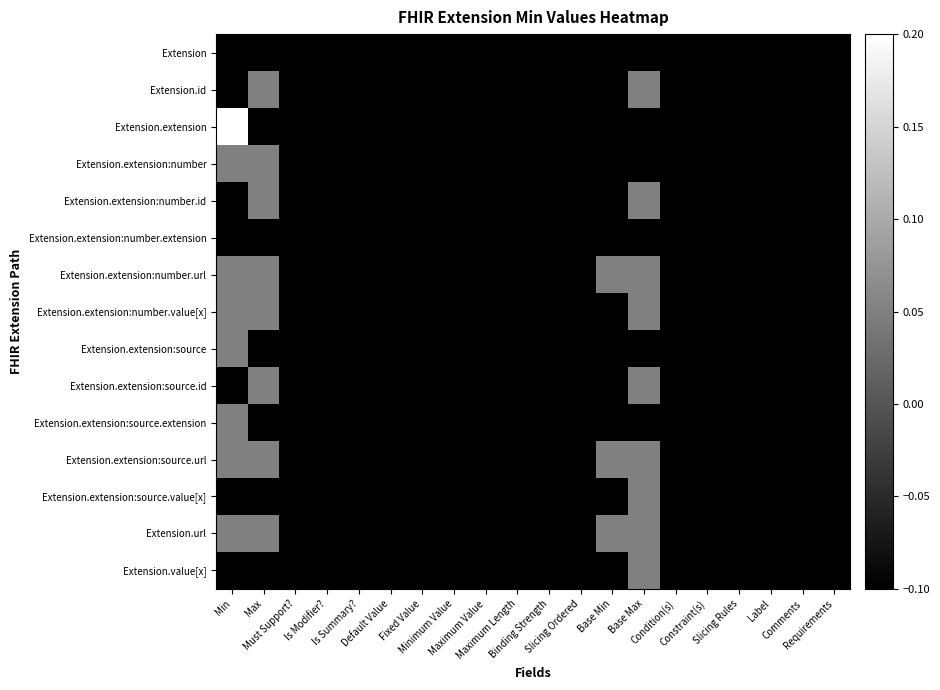

What is the smallest value displayed?

-0.1